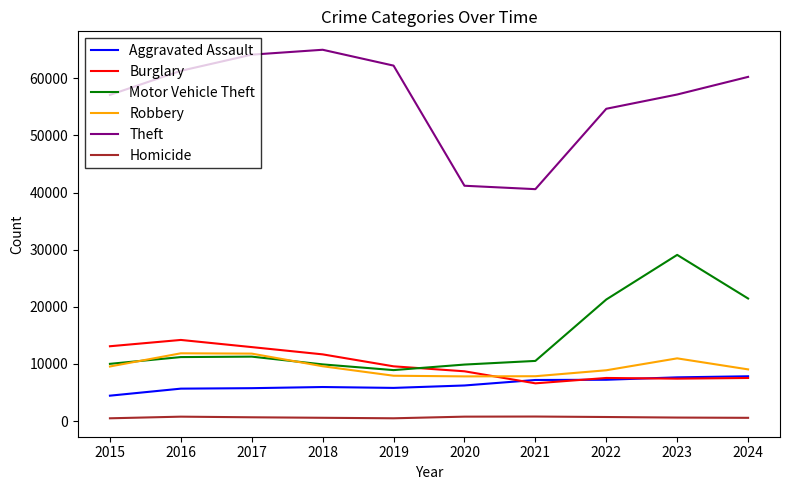

True or false: Theft and Burglary intersect in this chart.

False